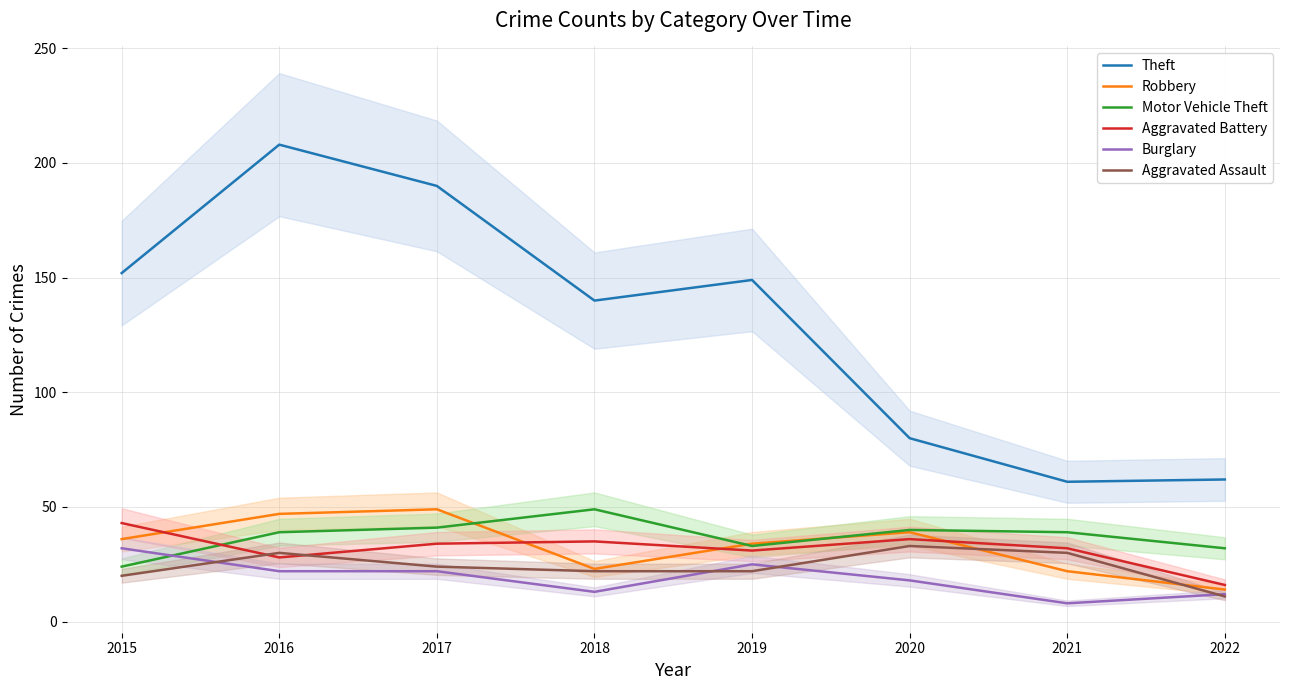

Rank the series at 2016 from highest to lowest value.

Theft, Robbery, Motor Vehicle Theft, Aggravated Assault, Aggravated Battery, Burglary